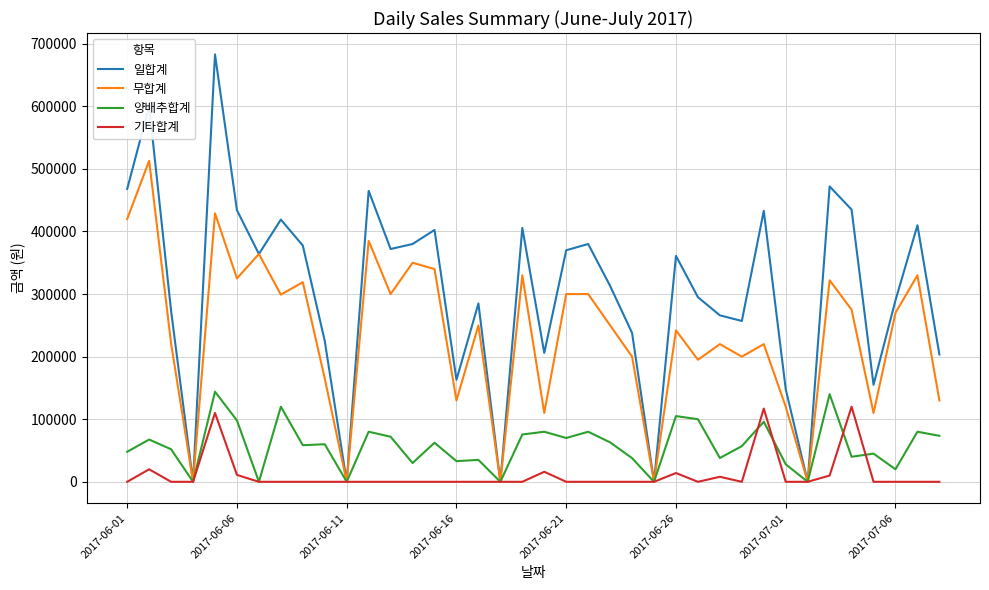

List the series in order of their overall mean, lowest first.

기타합계, 양배추합계, 무합계, 일합계